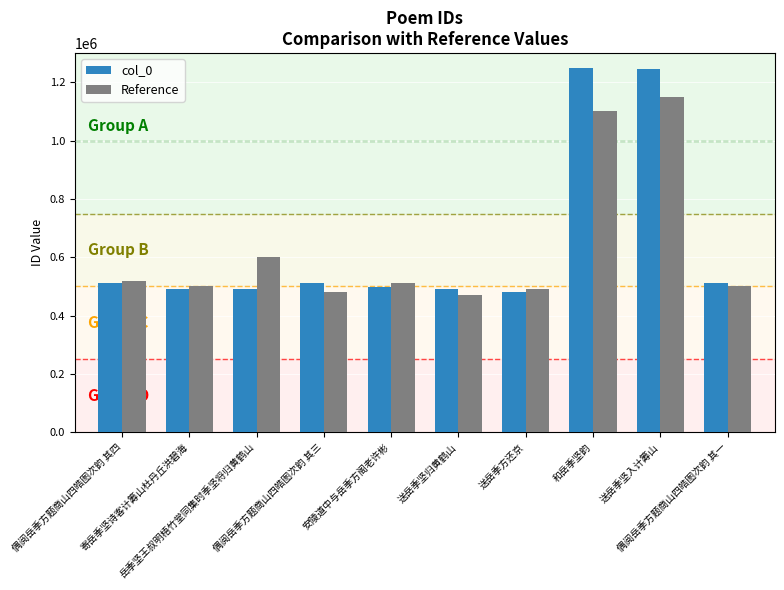

What is the sum of all col_0 values?

6475766